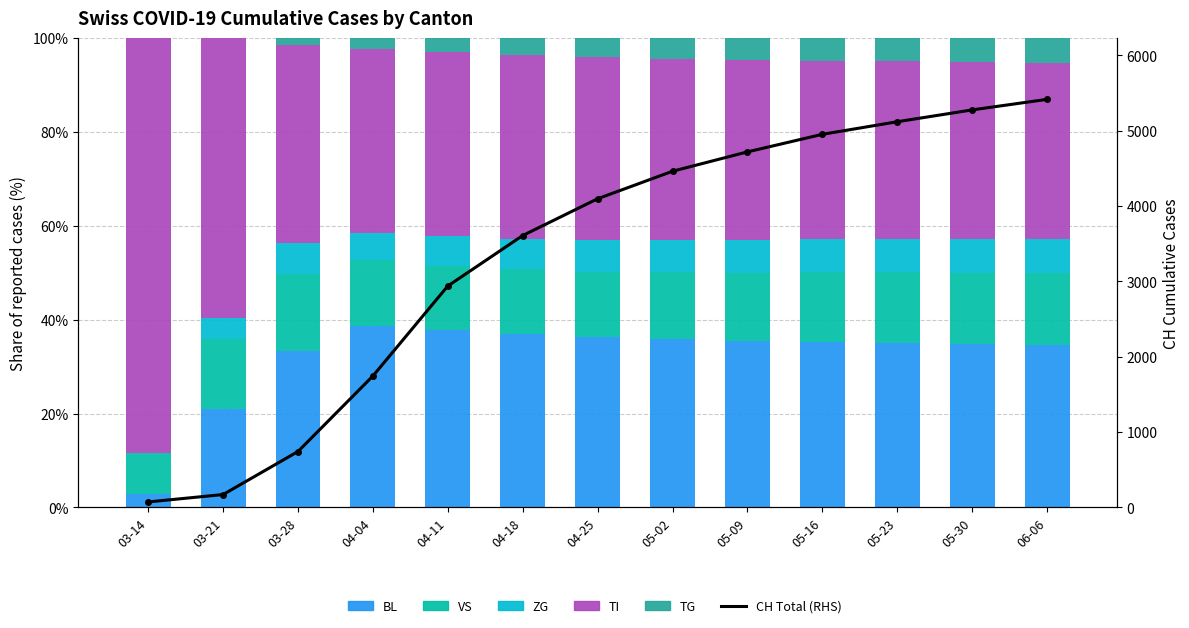

What is the spread (max minus min) of values at 04-11?

2935.0